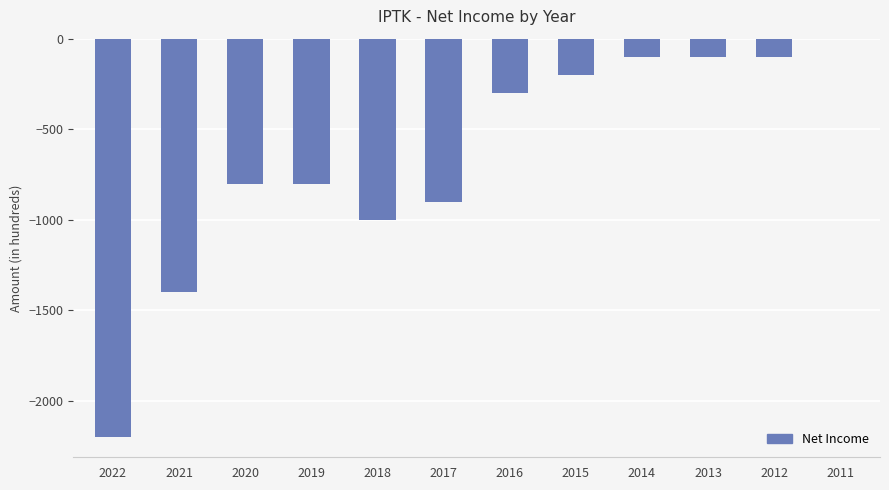

At which category does the chart reach its peak across all series?

2011